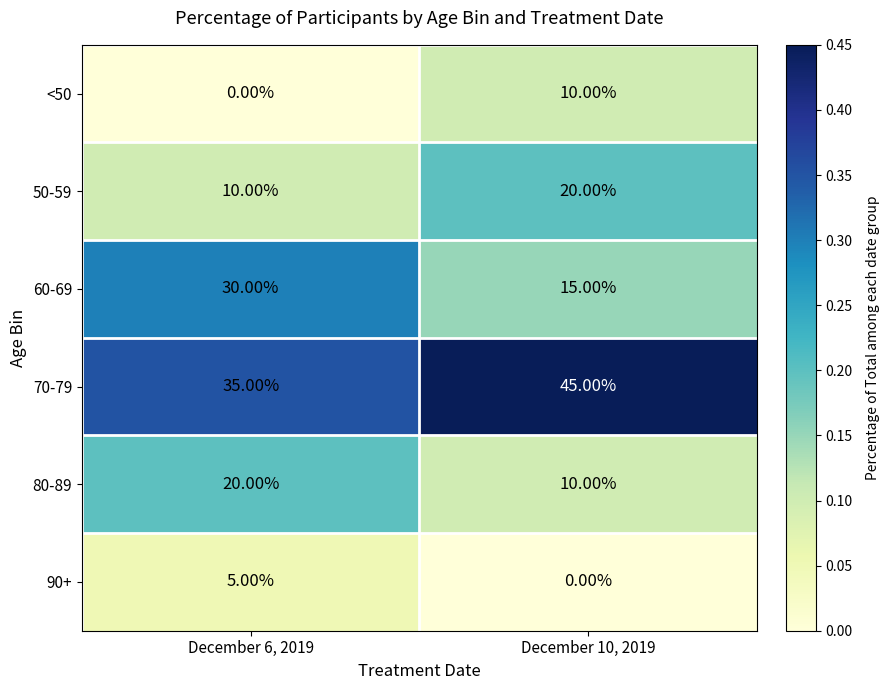

List the labels in order of 80-89 value, smallest first.

December 10, 2019, December 6, 2019